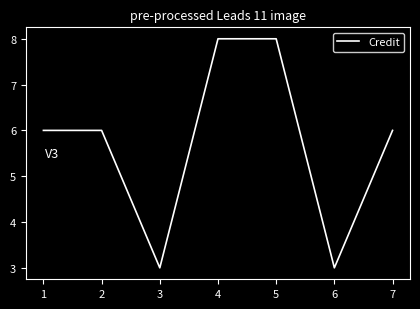

What is the difference between the maximum and minimum values?

5